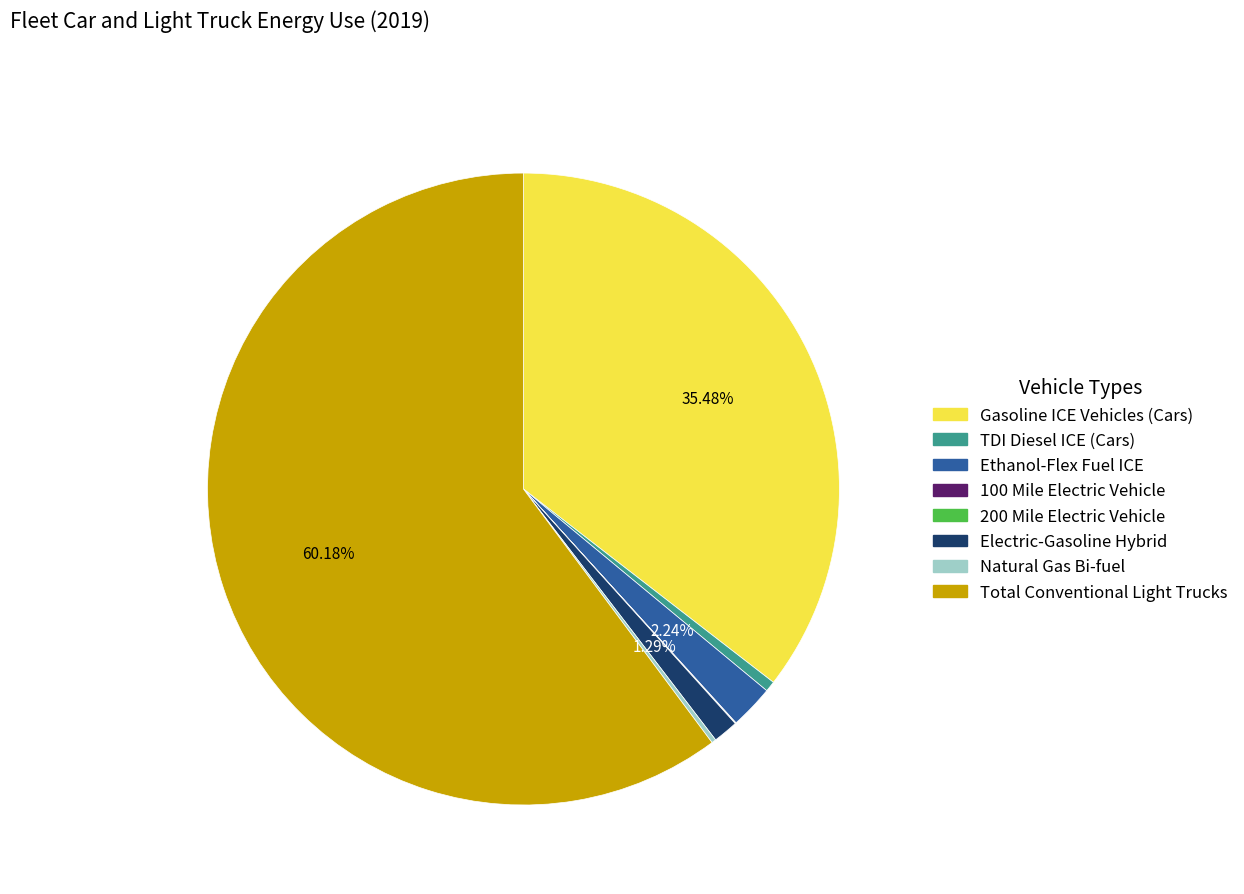

What is the largest slice in the pie chart?

Total Conventional Light Trucks